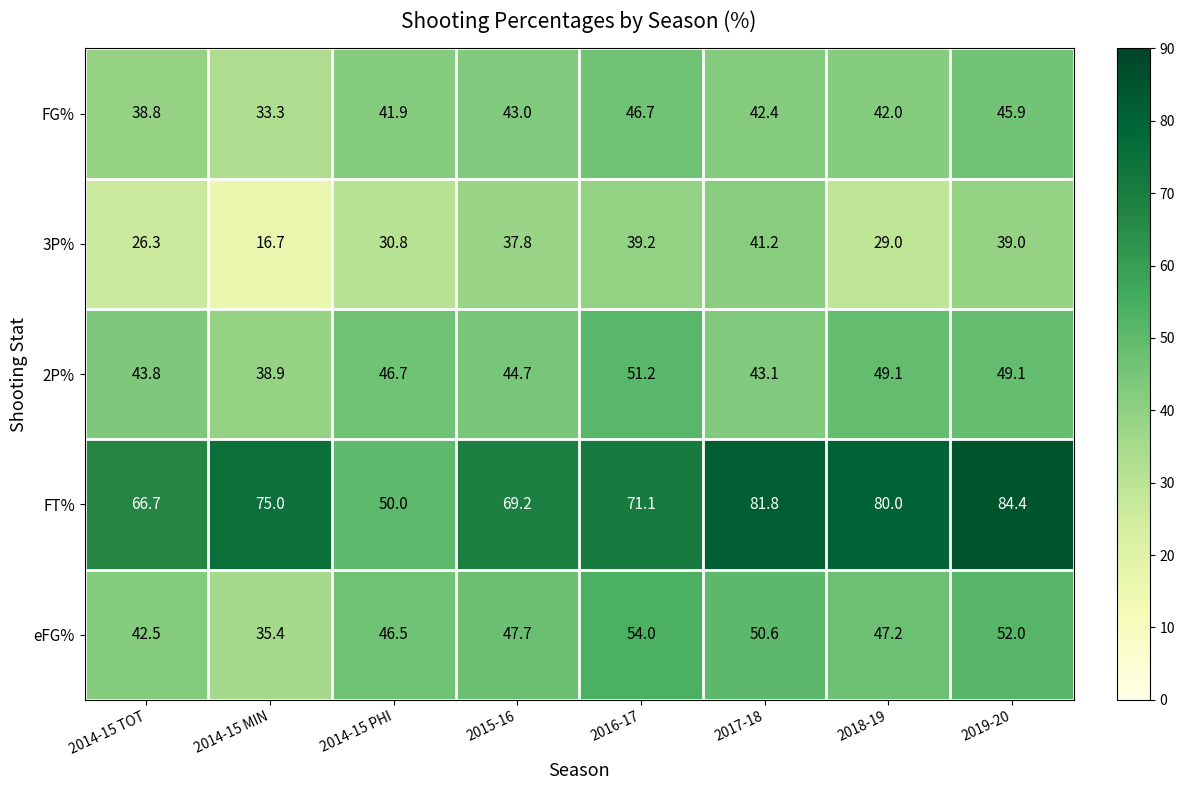

Where is 3P% nearest to the value 28?

2018-19